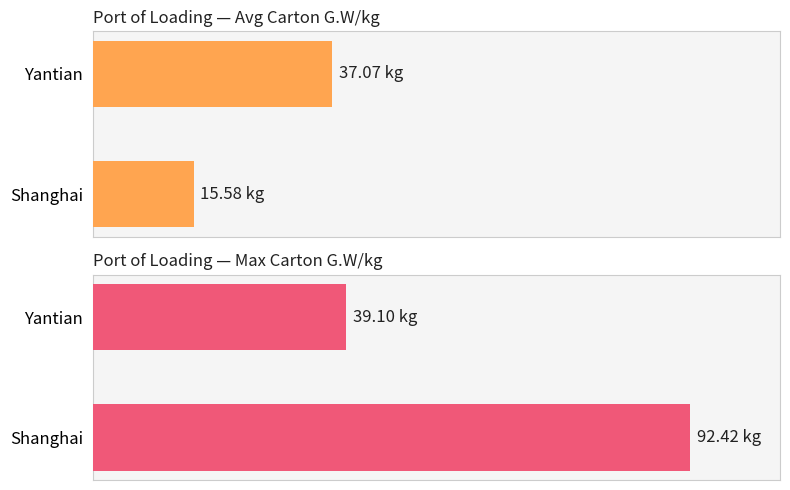

How many data points in Port of Loading — Max Carton G.W/kg are less than 86?

1